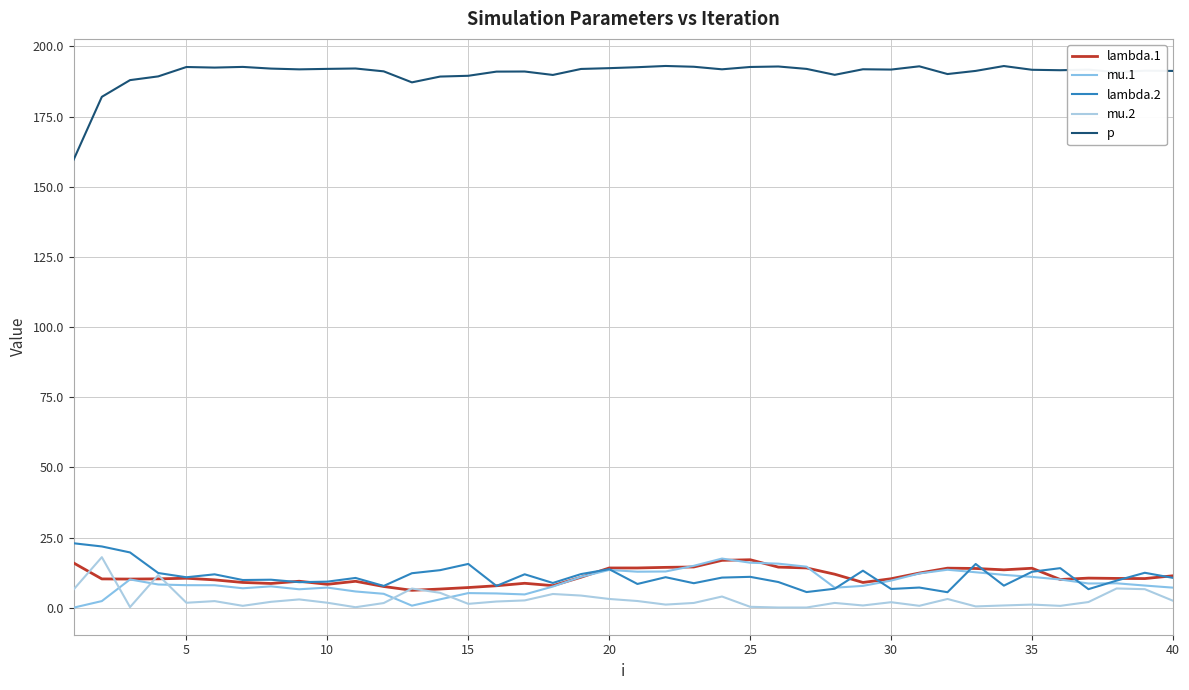

Reading right to left, extract all data points from this chart.

lambda.1: 11.4	10.4	10.5	10.6	10.1	14.1	13.5	14.0	14.1	12.4	10.4	9.0	12.0	14.2	14.5	17.1	16.9	14.6	14.4	14.2	14.2	10.9	7.9	8.7	7.9	7.2	6.7	6.2	7.6	9.5	8.4	9.5	8.7	9.0	10.0	10.5	10.3	10.2	10.3	16.0
mu.1: 7.2	7.9	8.7	8.7	10.1	11.0	11.7	12.7	13.6	12.2	9.7	7.8	7.2	14.7	15.7	16.1	17.5	15.0	12.9	12.9	13.5	11.0	7.6	4.8	5.1	5.3	3.0	0.8	5.0	5.8	7.2	6.6	7.6	7.0	8.0	8.1	8.3	10.1	2.4	0.1
lambda.2: 10.7	12.5	9.7	6.6	14.1	12.9	7.9	15.6	5.6	7.2	6.7	13.2	6.8	5.6	9.2	11.0	10.8	8.8	10.9	8.5	13.8	12.0	8.9	11.9	7.8	15.6	13.4	12.3	7.8	10.6	9.3	9.1	10.0	9.9	11.9	10.9	12.4	19.7	21.9	23.0
mu.2: 2.5	6.6	6.9	2.1	0.7	1.2	0.8	0.5	3.2	0.7	2.0	0.8	1.7	0.1	0.1	0.4	4.0	1.7	1.2	2.4	3.2	4.4	4.9	2.6	2.2	1.4	5.3	6.9	1.7	0.2	1.8	3.0	2.1	0.7	2.4	1.8	11.7	0.3	18.0	6.6
p: 191.3	191.3	190.8	191.7	191.5	191.7	193.0	191.3	190.1	192.9	191.7	191.8	189.9	192.0	192.8	192.7	191.8	192.7	193.0	192.6	192.2	192.0	189.8	191.0	191.0	189.5	189.2	187.2	191.1	192.1	192.0	191.8	192.1	192.7	192.4	192.7	189.3	188.0	182.0	159.7